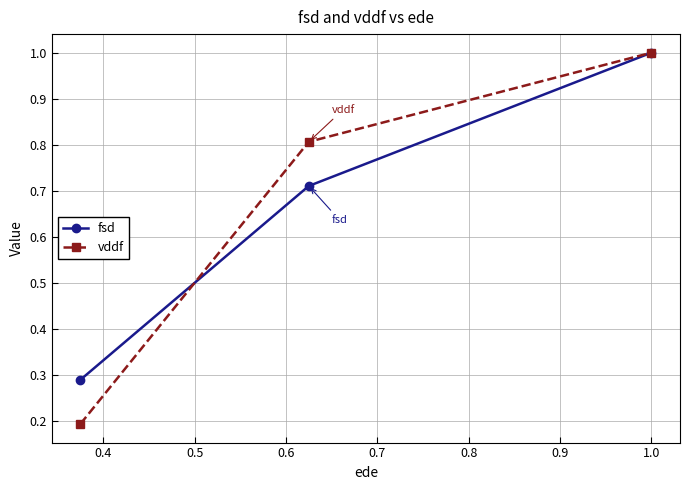

Which series has the widest spread of values?

vddf